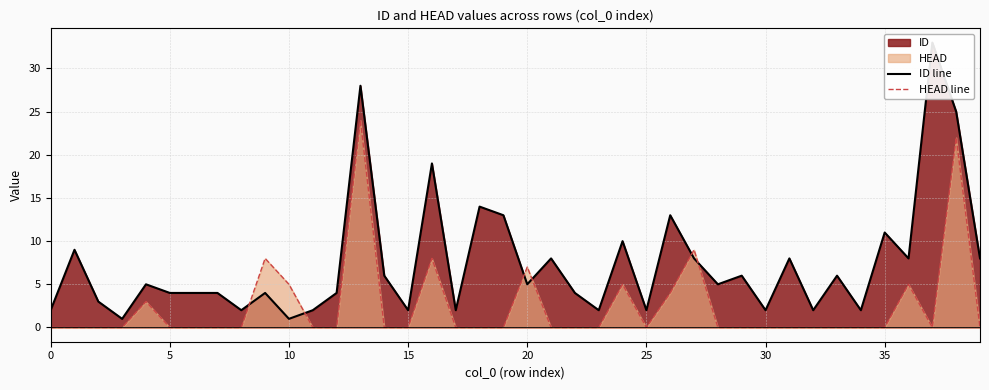

At how many categories does at least one series exceed 7?

16